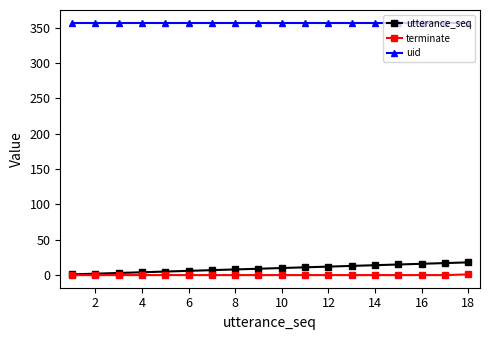

What is the highest value of the uid series?

357